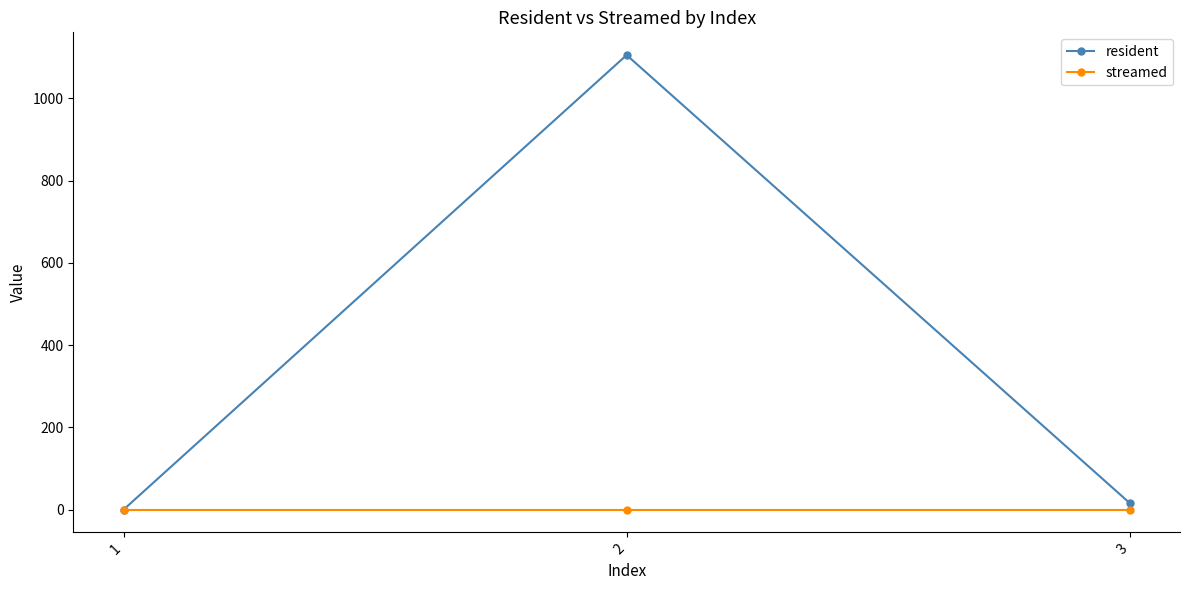

Which category has the lowest value in the resident series?

1